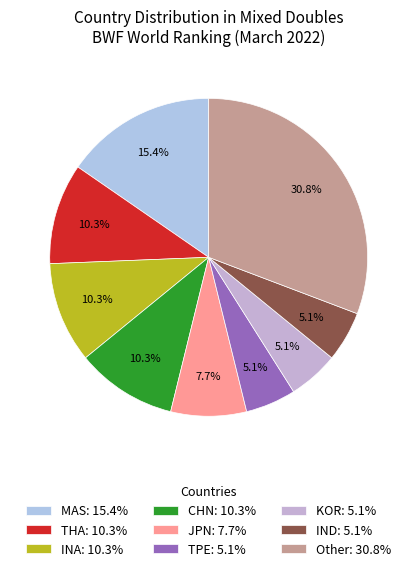

How many slices are in this pie chart?

9